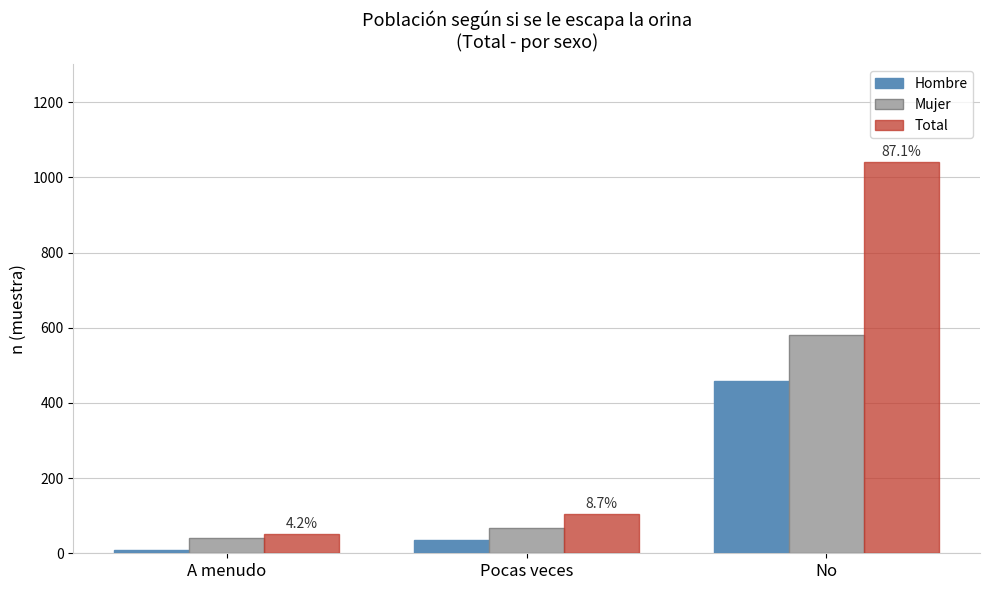

What is the sum of the Hombre values at Pocas veces and A menudo?

45